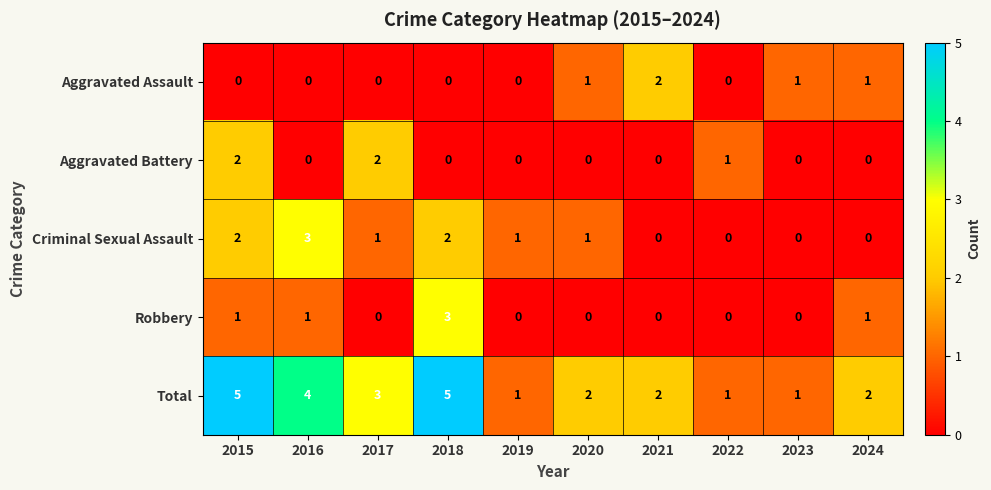

What is the difference between the maximum and second lowest values in the Robbery series?

3